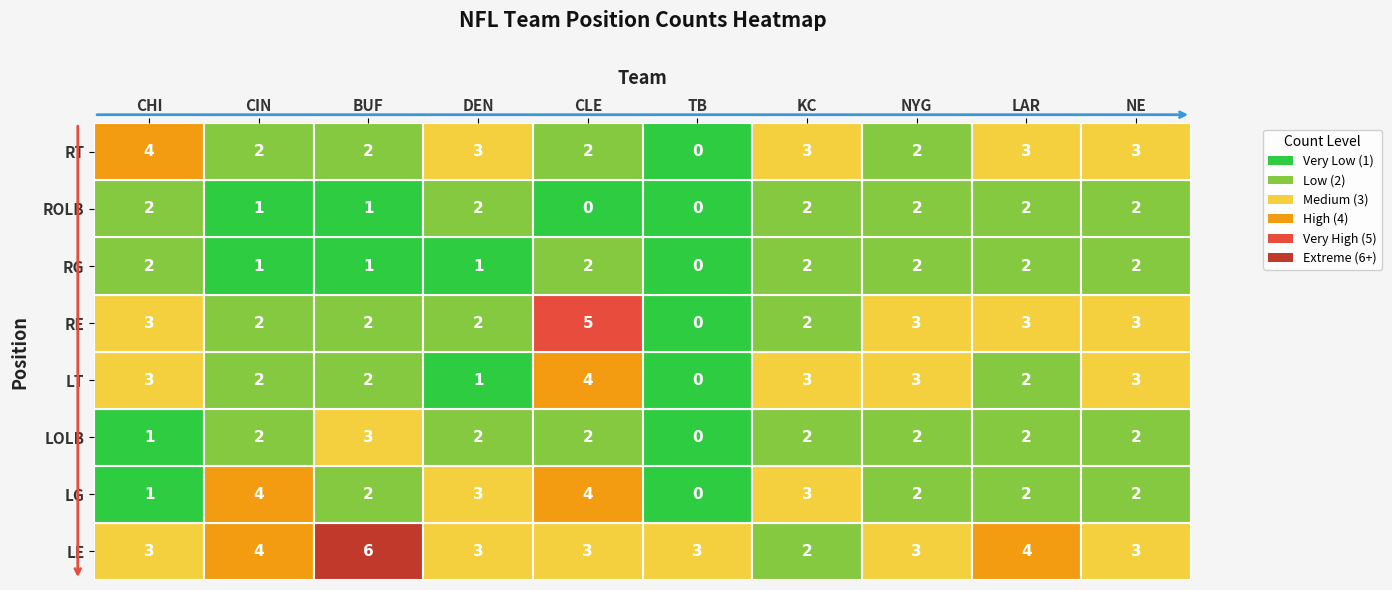

Count the NE values in the range 2 to 3.

8